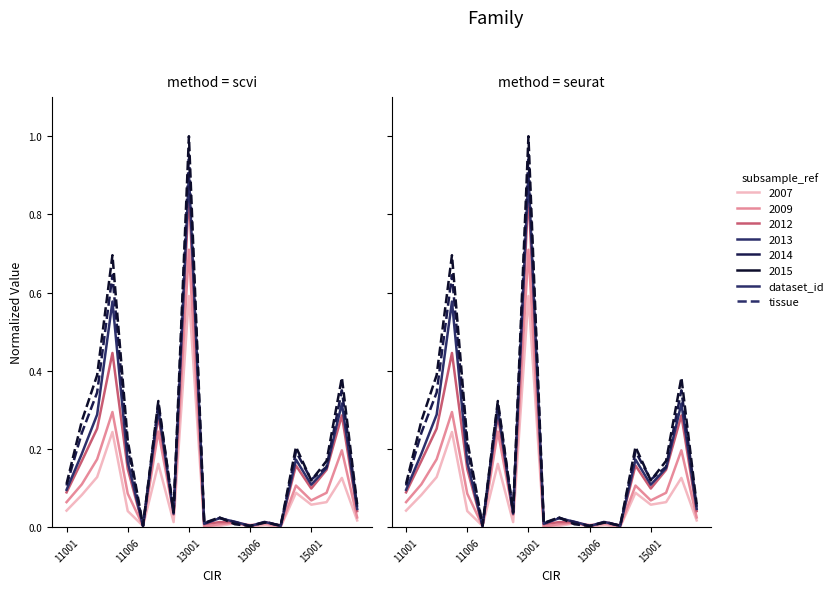

What is the difference between the maximum and second lowest values in the 2013 series?

0.9